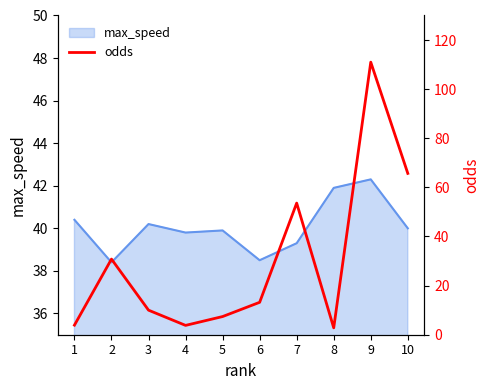

What is the highest value of the max_speed series?

42.3